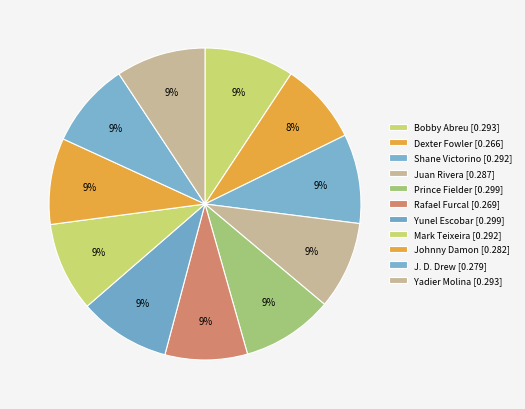

Is there any slice that represents more than half of the pie?

No